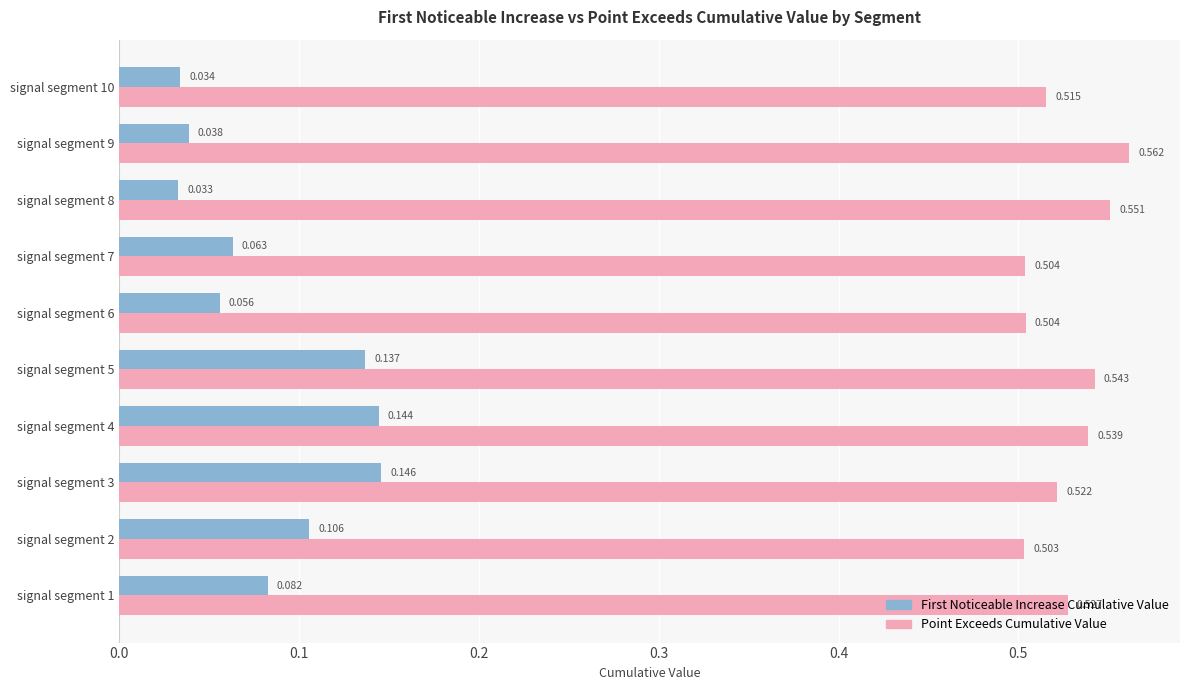

Count the number of data series in this chart.

2